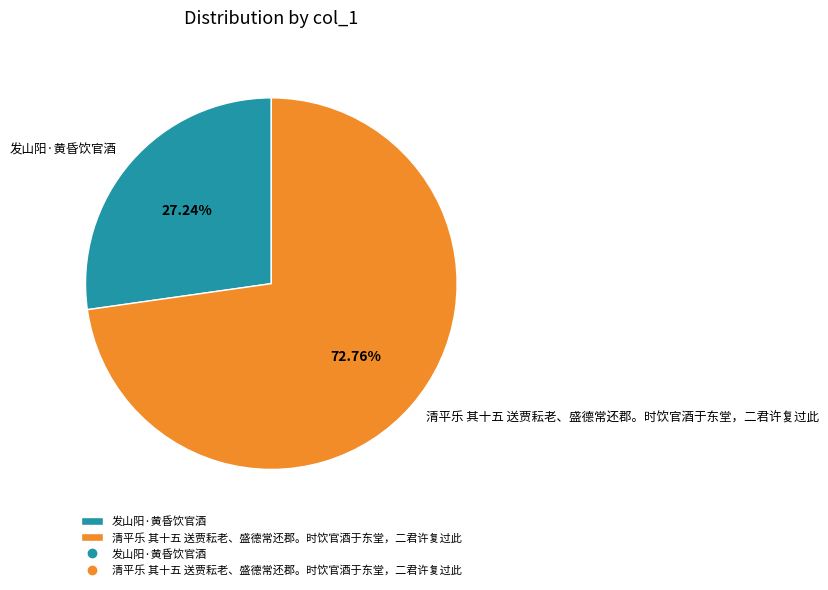

True or false: 发山阳·黄昏饮官酒 accounts for 27% of the total.

True